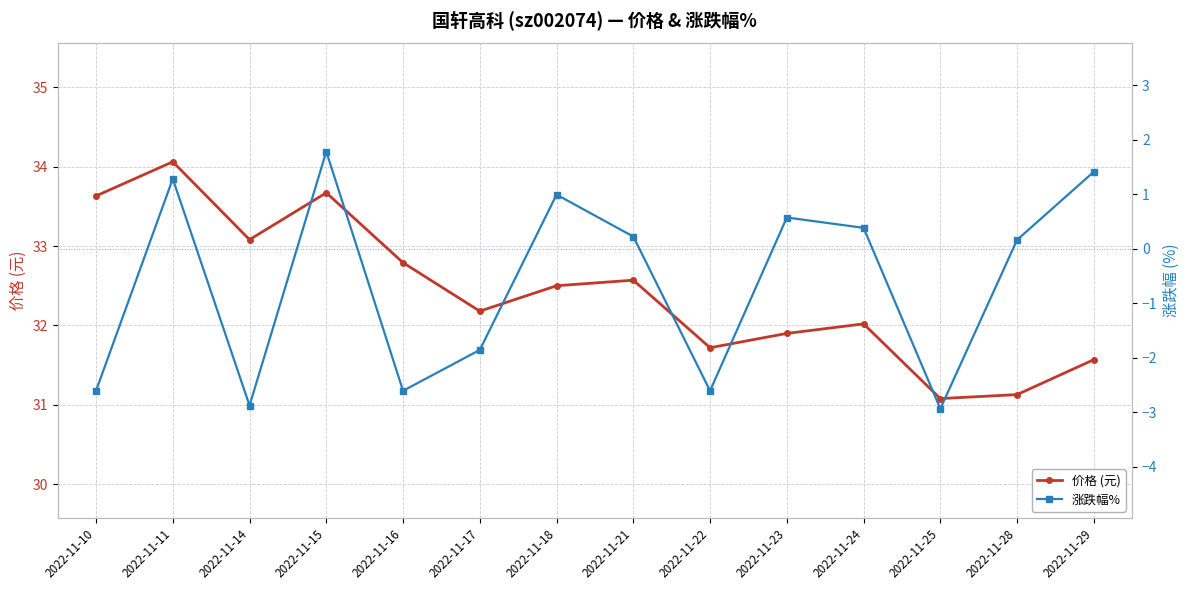

At 2022-11-15, list the series in order from largest to smallest.

价格 (元), 涨跌幅%